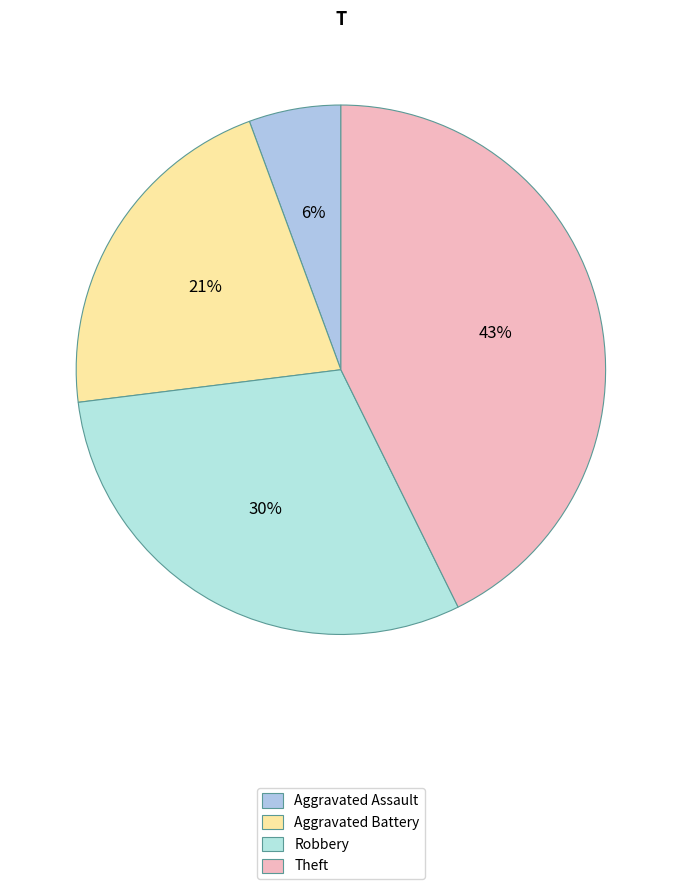

Between Aggravated Assault and Robbery, which is larger?

Robbery